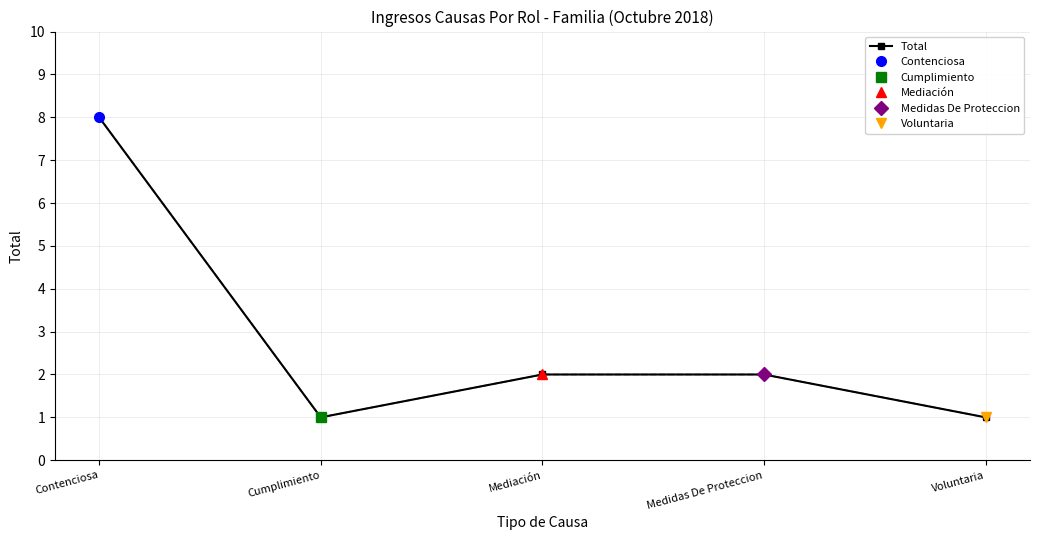

Between Medidas De Proteccion and Voluntaria, which is larger?

Medidas De Proteccion